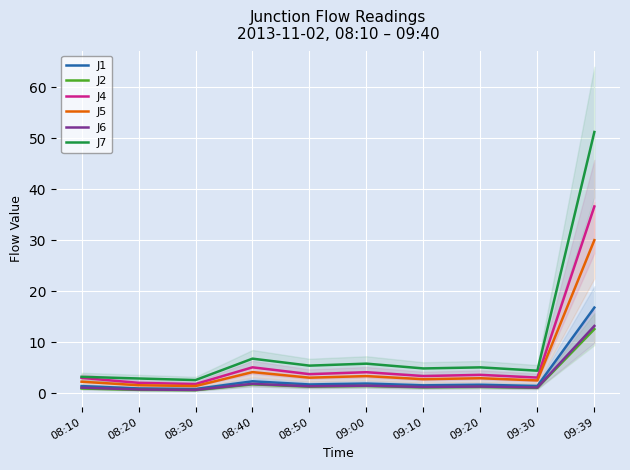

The value of J5 at 08:30 is 2.5. True or false?

False